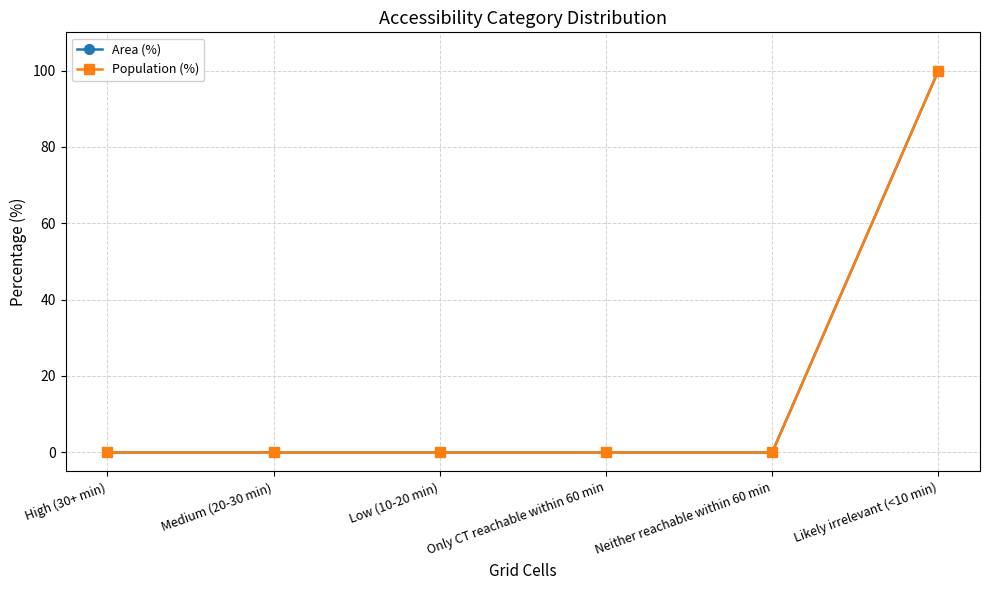

Is this an area chart (filled region under the line)?

No